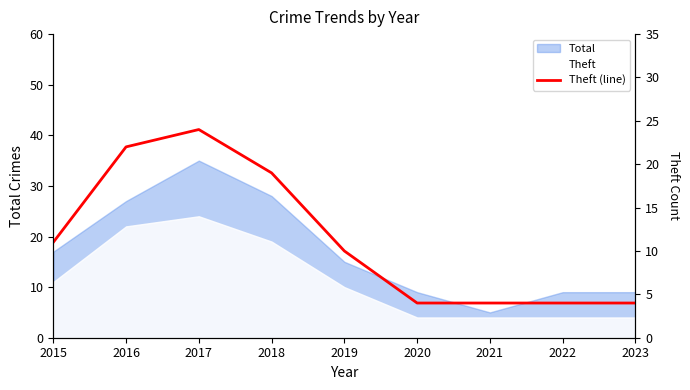

List the labels in order of value, smallest first.

2020, 2021, 2022, 2023, 2019, 2015, 2018, 2016, 2017